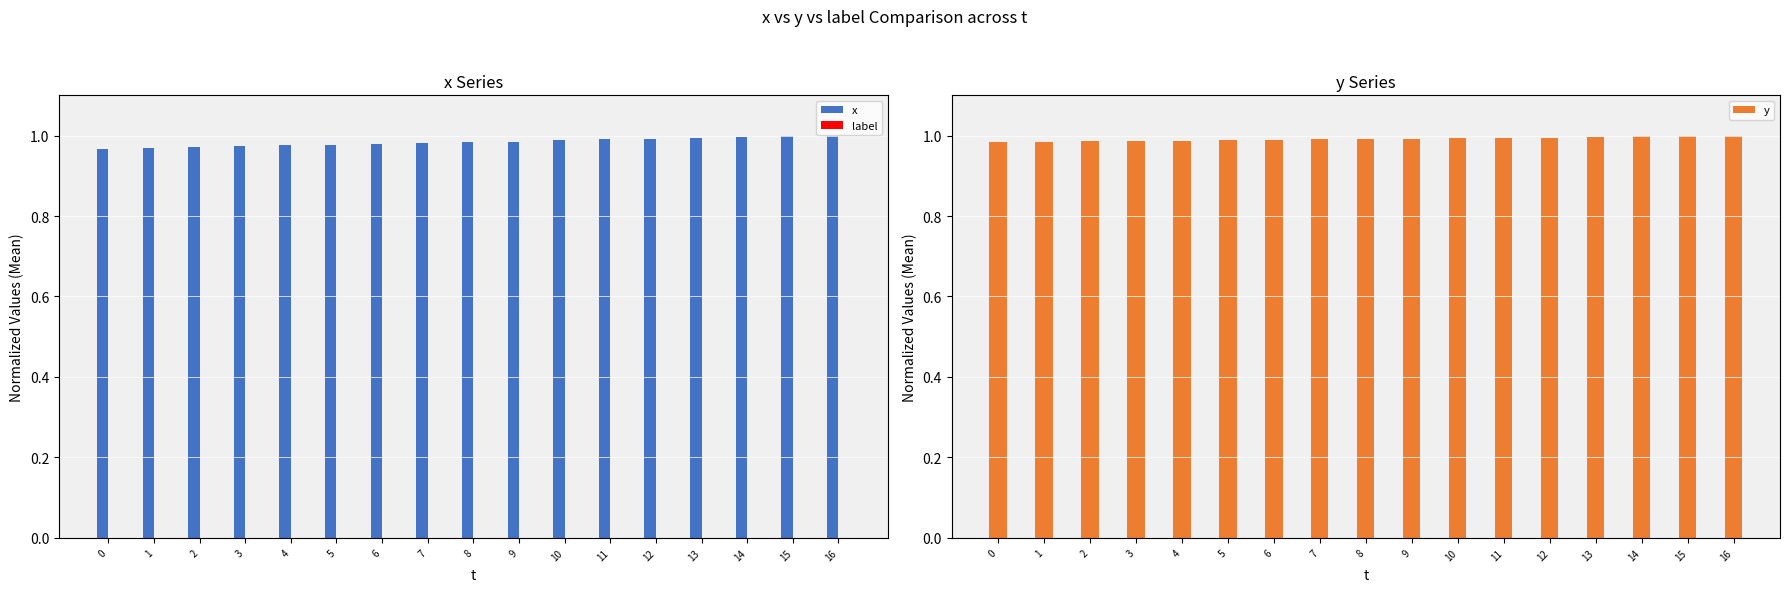

What is the lowest value of the x series?

1.0